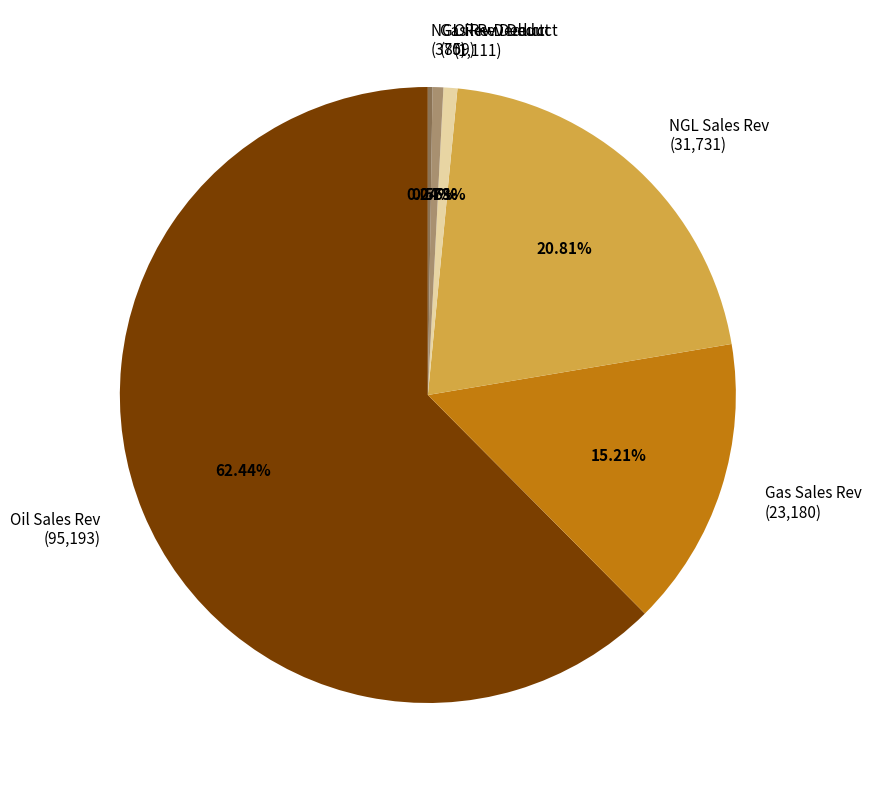

True or false: Oil Sales Rev accounts for 62% of the total.

True